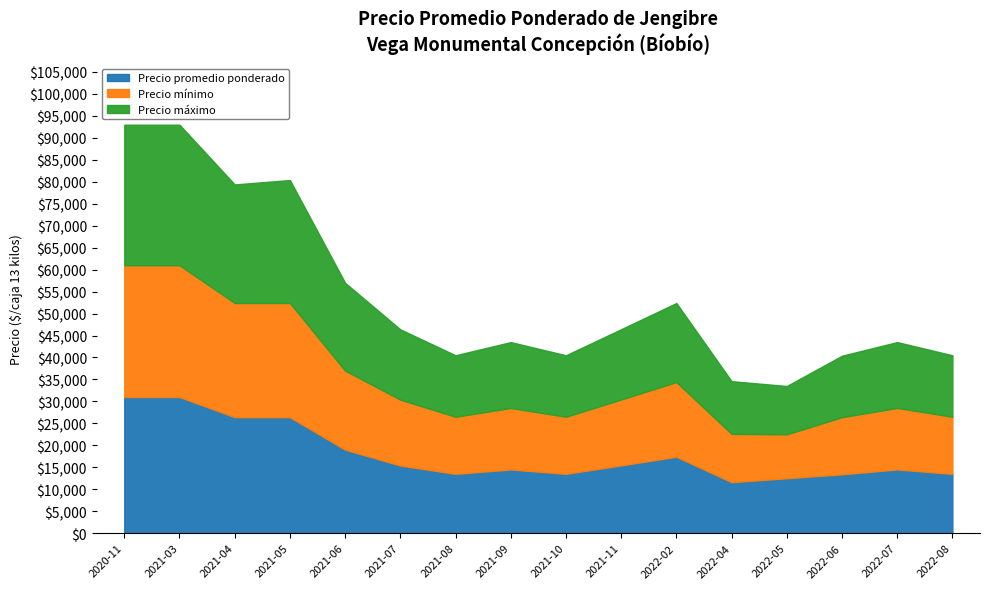

What is the difference between the second highest and minimum values in the Precio máximo series?

21000